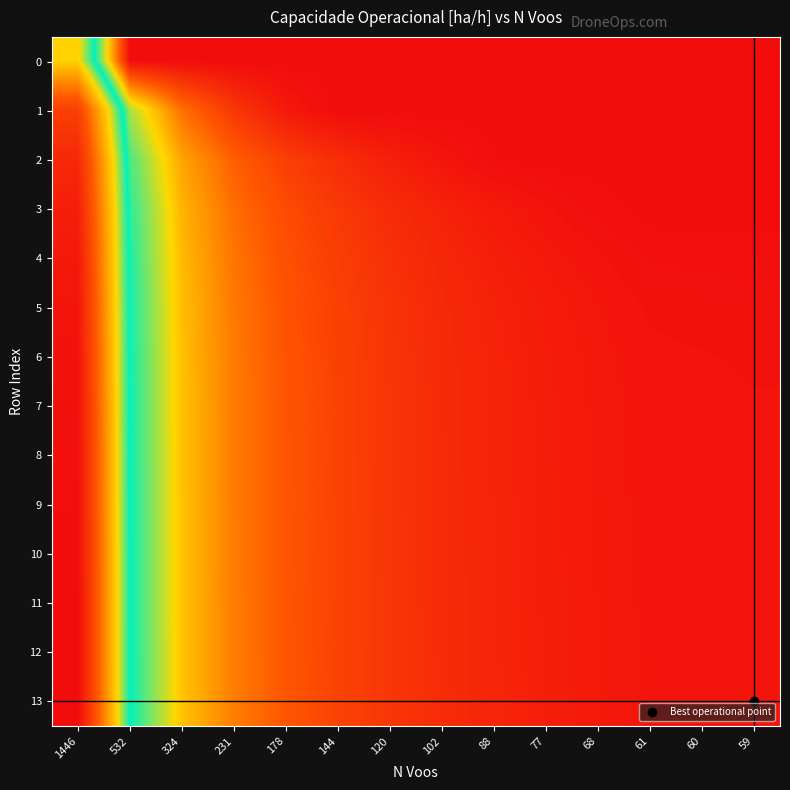

Between 324 and 144, which series saw the biggest shift?

11